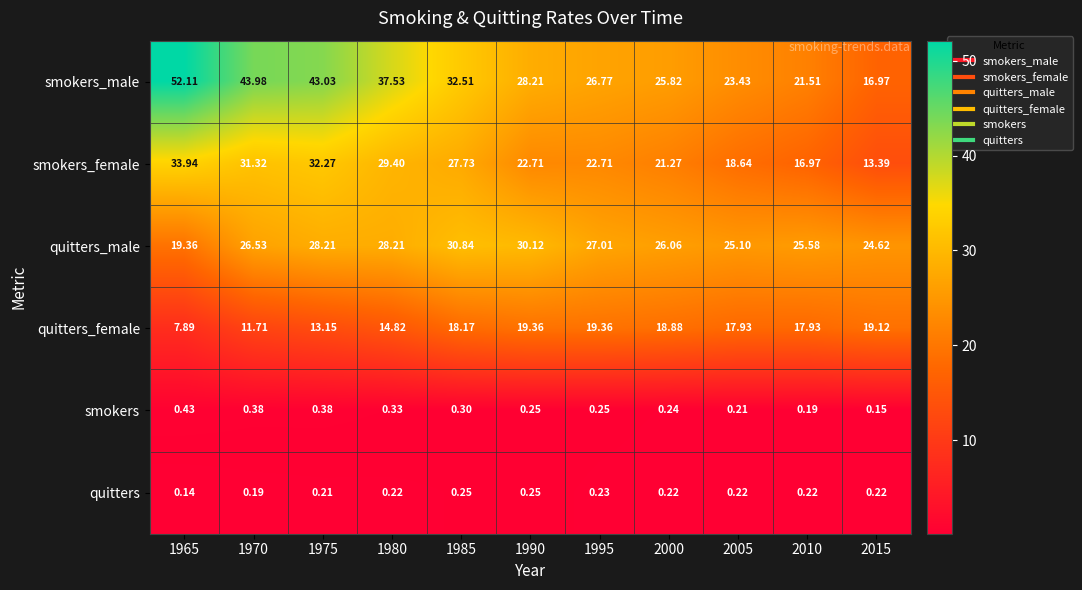

Between 1975 and 2005, which series saw the biggest shift?

smokers_male